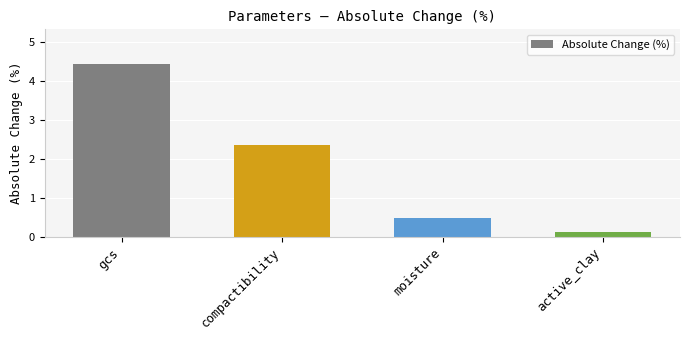

What is the value of the 3rd bar from the left?

0.5